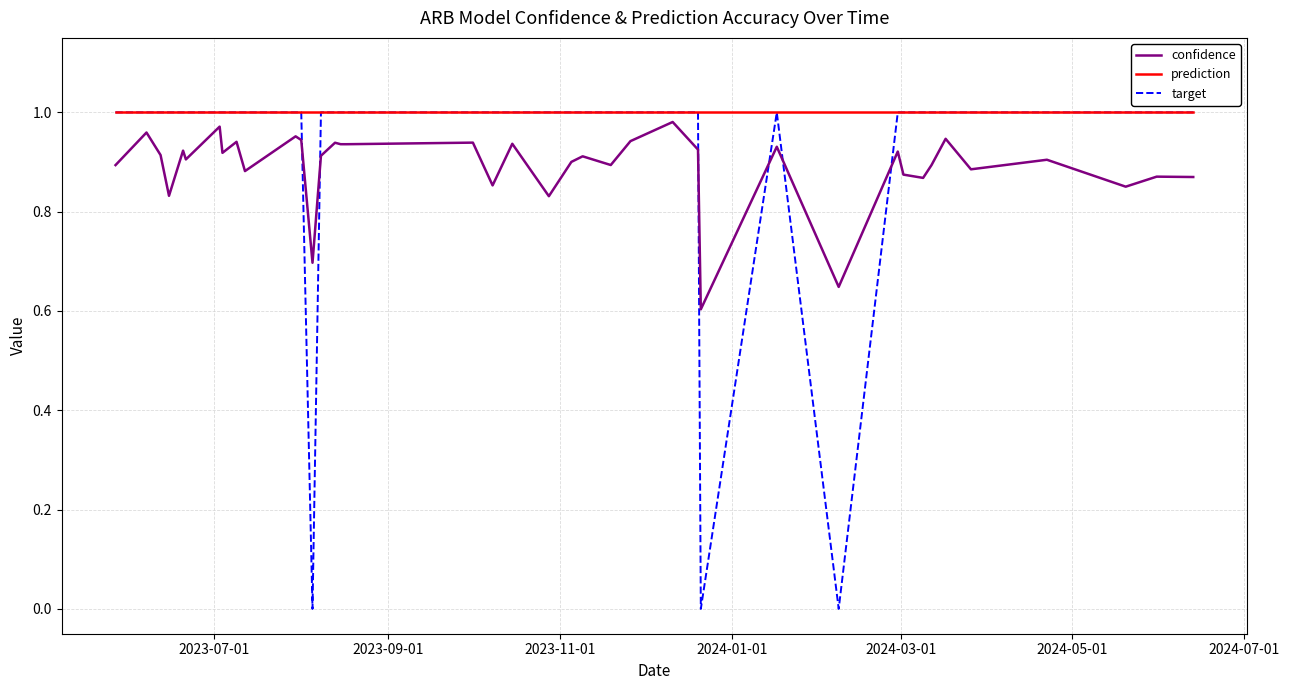

Which series has the largest range (max minus min)?

target